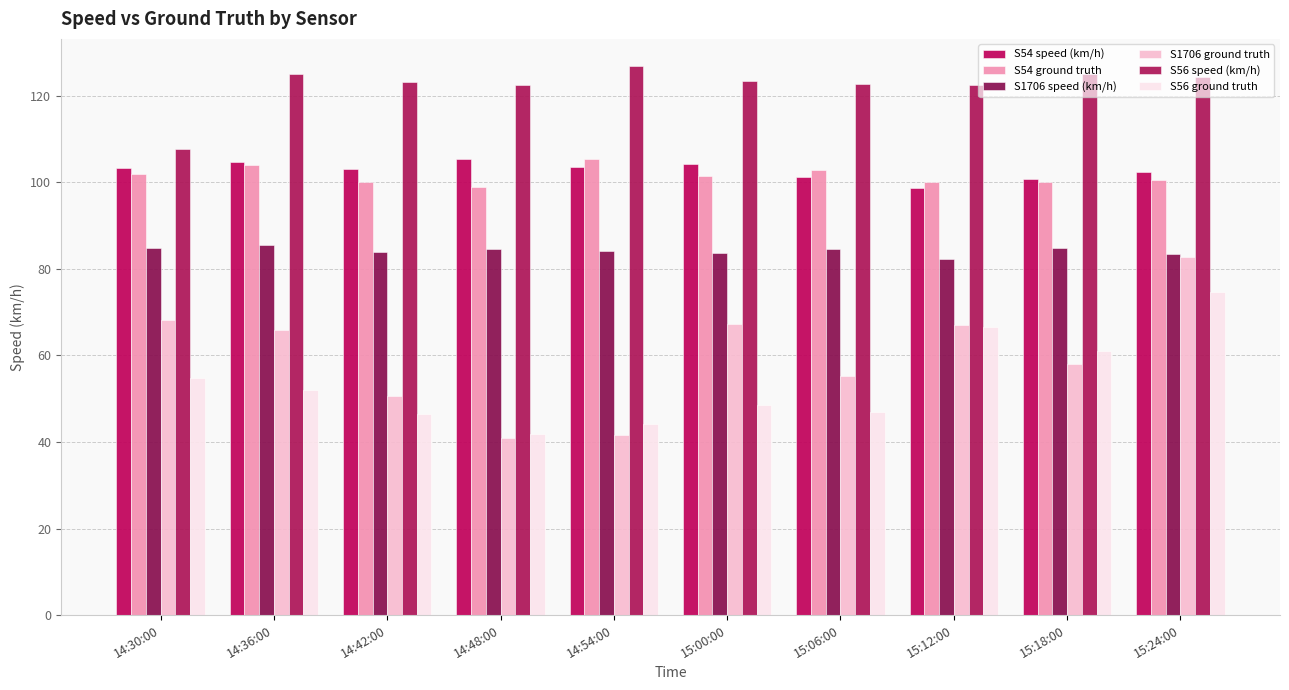

Reading left to right, list all the values displayed in this chart.

S54 speed (km/h): 14:30:00=103.4	14:36:00=104.7	14:42:00=103.0	14:48:00=105.4	14:54:00=103.5	15:00:00=104.2	15:06:00=101.3	15:12:00=98.7	15:18:00=100.9	15:24:00=102.3
S54 ground truth: 14:30:00=102.0	14:36:00=104.0	14:42:00=100.1	14:48:00=99.0	14:54:00=105.5	15:00:00=101.5	15:06:00=102.8	15:12:00=100.0	15:18:00=100.0	15:24:00=100.5
S1706 speed (km/h): 14:30:00=84.9	14:36:00=85.5	14:42:00=83.9	14:48:00=84.6	14:54:00=84.2	15:00:00=83.7	15:06:00=84.7	15:12:00=82.4	15:18:00=84.7	15:24:00=83.5
S1706 ground truth: 14:30:00=68.2	14:36:00=65.8	14:42:00=50.6	14:48:00=40.9	14:54:00=41.6	15:00:00=67.3	15:06:00=55.3	15:12:00=67.0	15:18:00=58.0	15:24:00=82.7
S56 speed (km/h): 14:30:00=107.7	14:36:00=125.0	14:42:00=123.1	14:48:00=122.5	14:54:00=126.8	15:00:00=123.3	15:06:00=122.8	15:12:00=122.4	15:18:00=125.0	15:24:00=124.4
S56 ground truth: 14:30:00=54.7	14:36:00=52.0	14:42:00=46.4	14:48:00=41.9	14:54:00=44.2	15:00:00=48.6	15:06:00=46.8	15:12:00=66.5	15:18:00=61.1	15:24:00=74.6